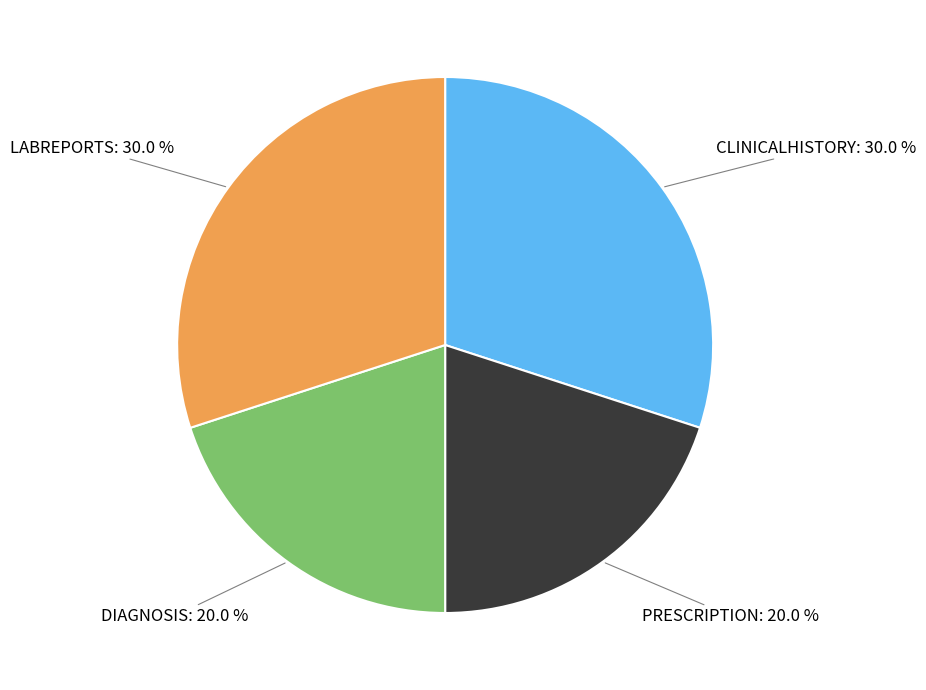

Is the sum of PRESCRIPTION and DIAGNOSIS greater than half?

No